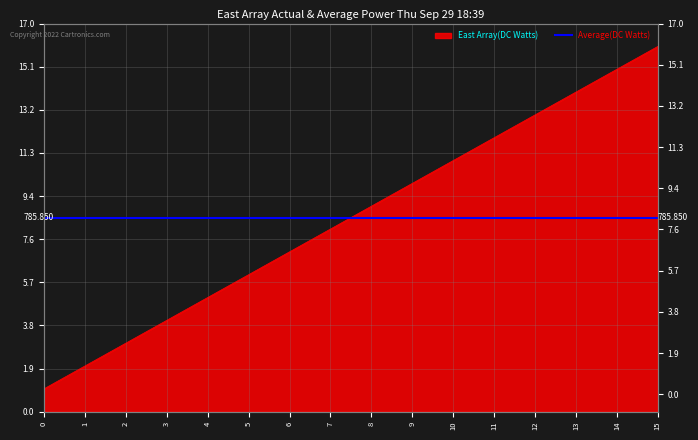

How many values exceed 9?

7